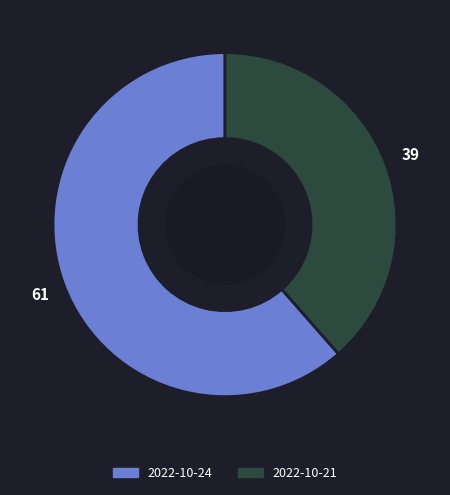

Approximately how many times larger is the value at 2022-10-21 compared to 2022-10-24?

0.6